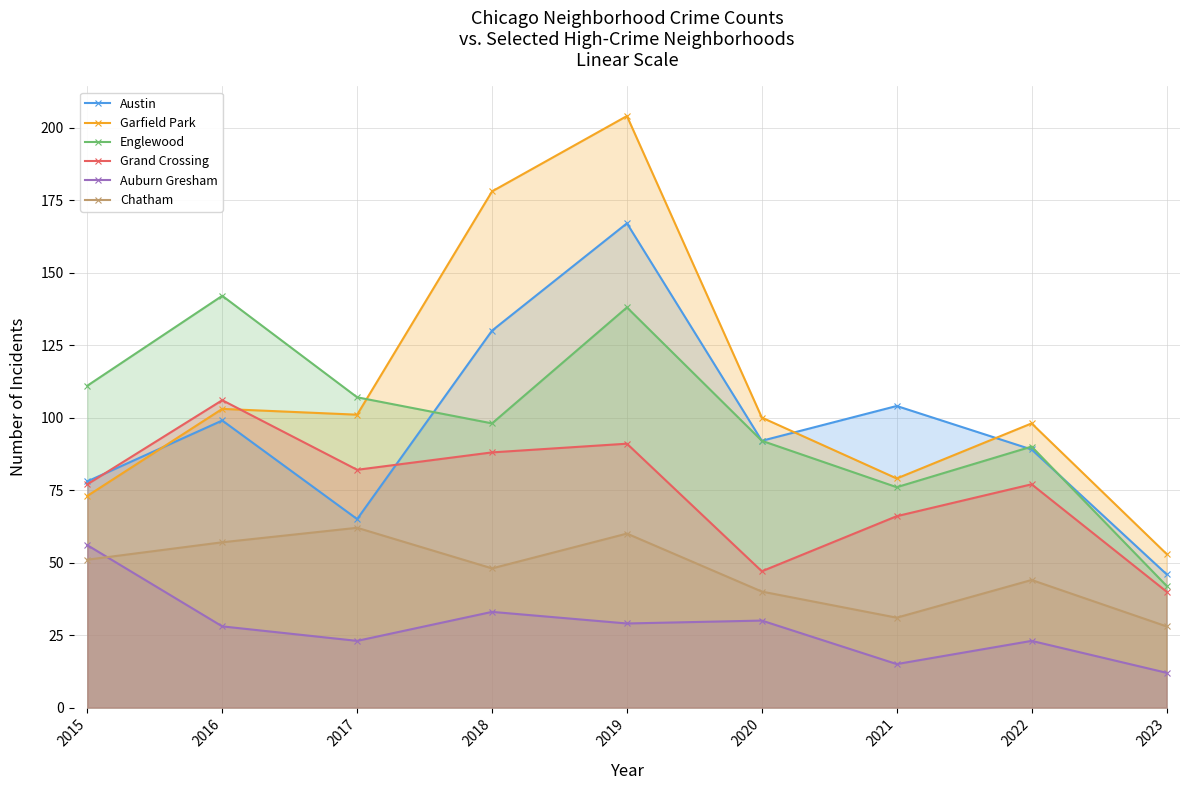

In Auburn Gresham, how many points are lower than both neighbors (excluding endpoints)?

3